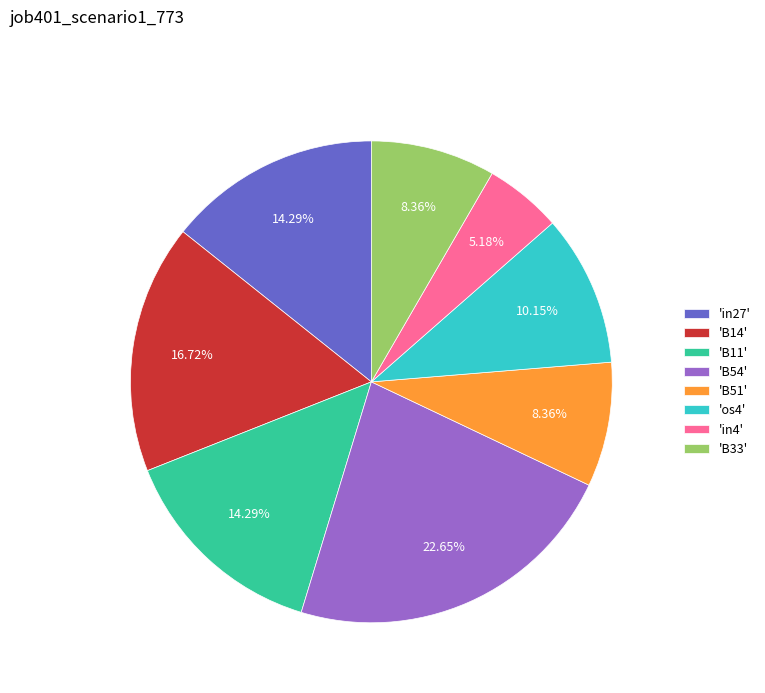

Combined, do 'os4' and 'B51' account for over 50%?

No